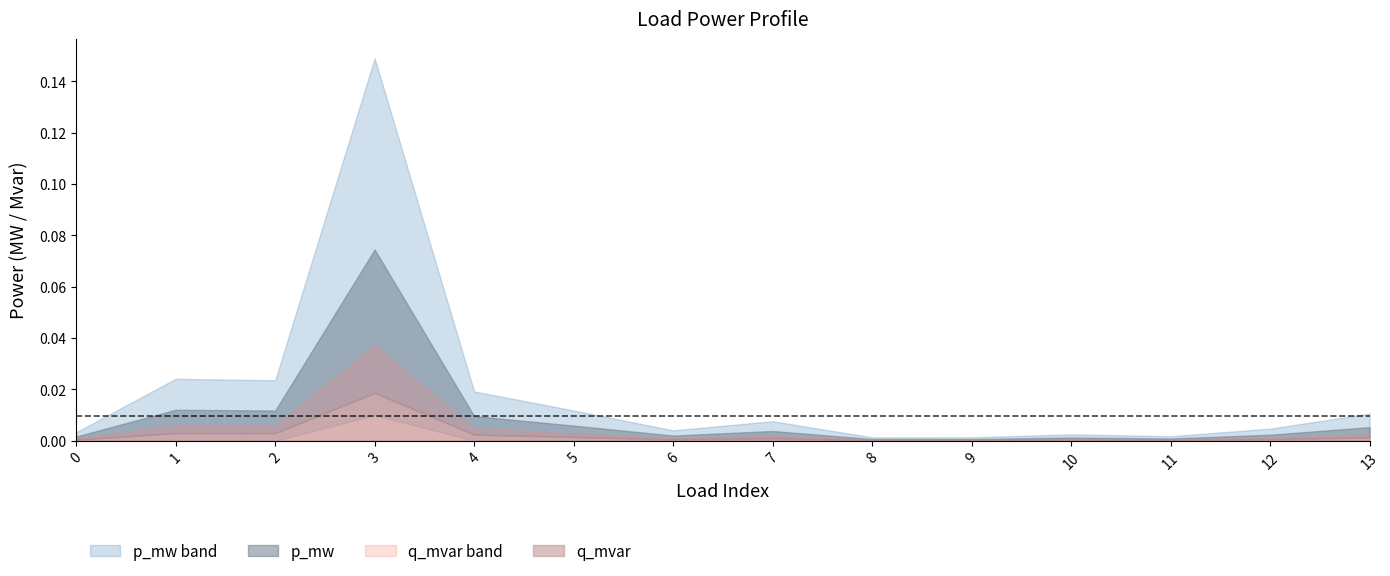

What is the greatest value displayed?

0.1